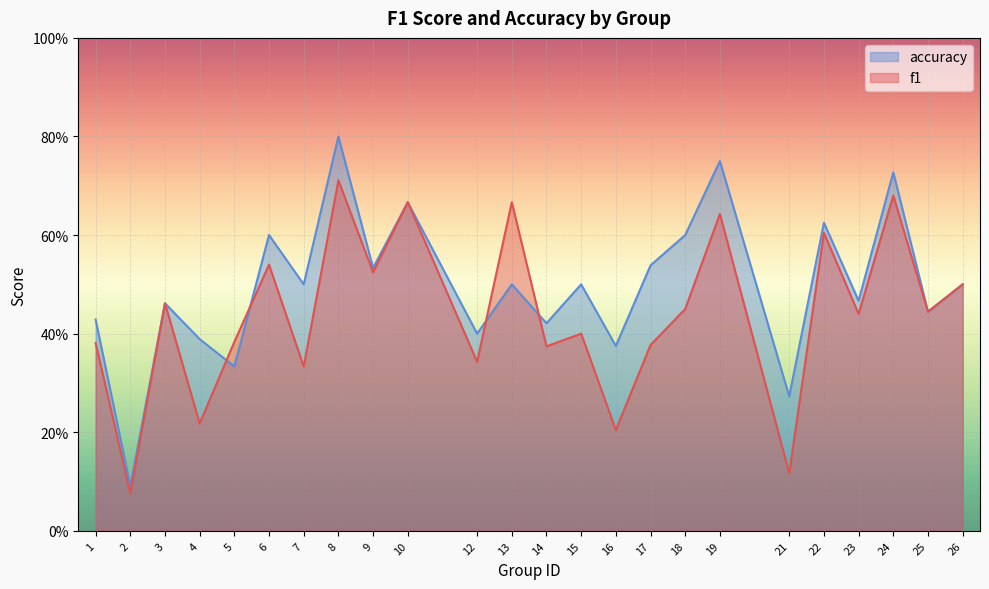

How many distinct data groups are displayed?

2